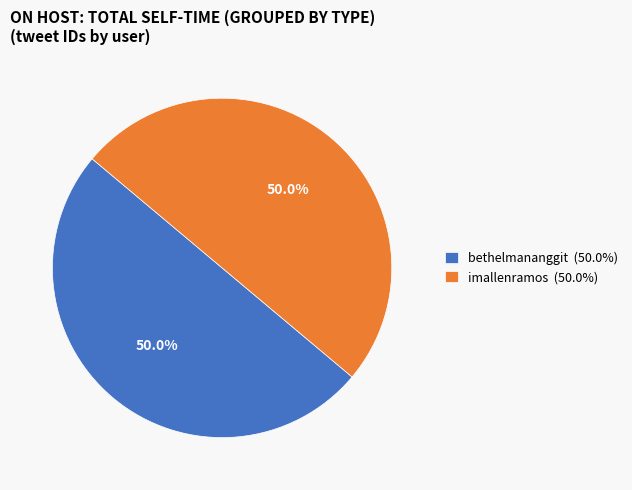

What is the ratio of the value at bethelmananggit (50.0%) to the value at imallenramos (50.0%)?

1.0